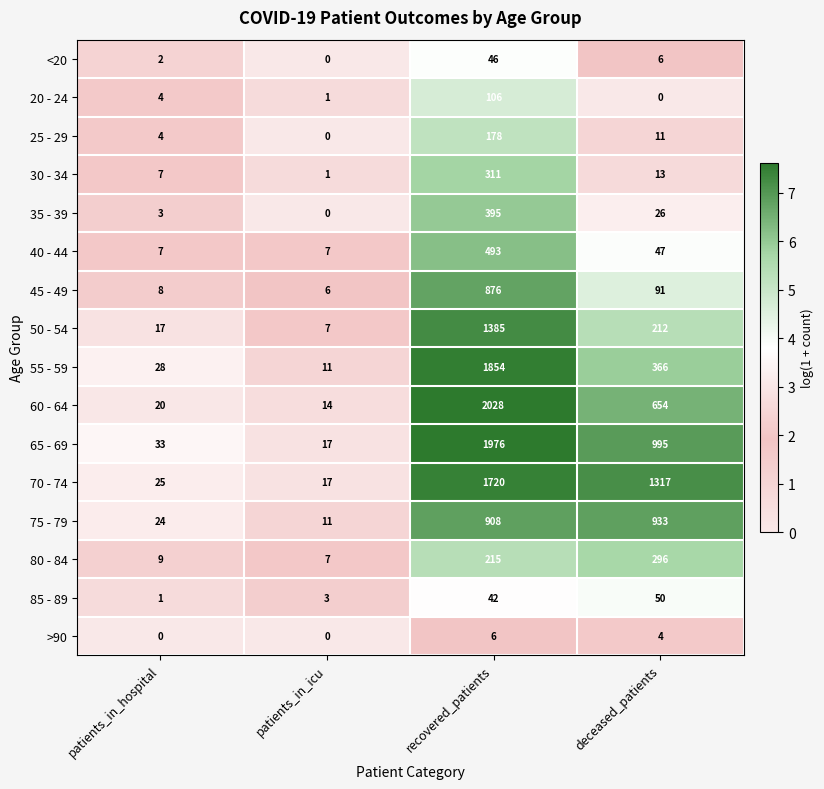

What is the approximate value of 80 - 84 at patients_in_hospital, to the nearest 5?

10